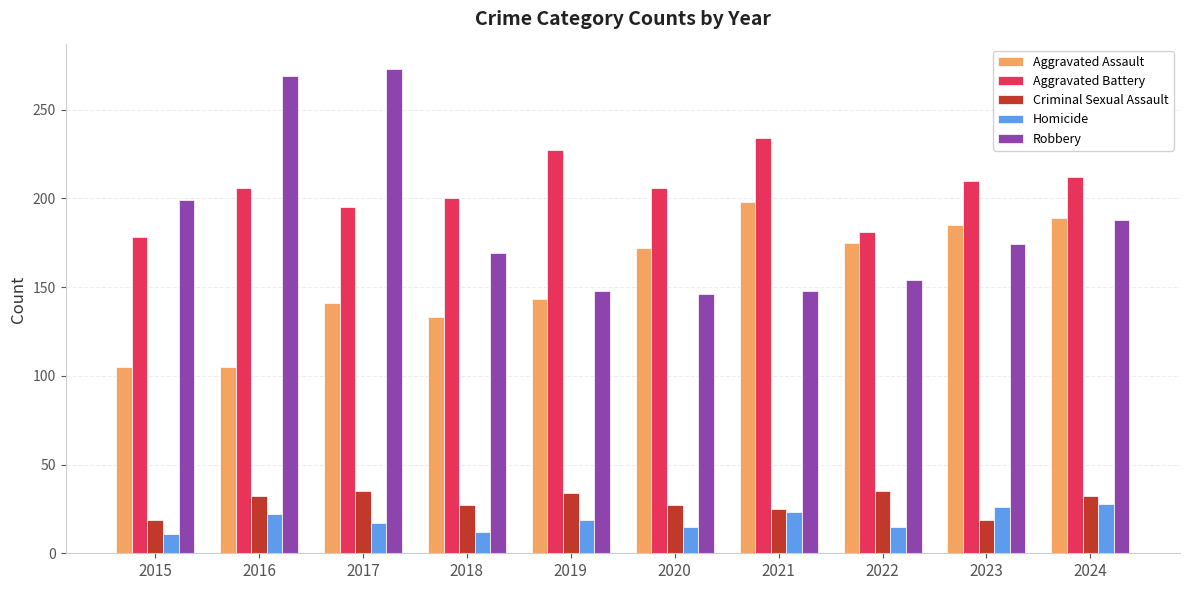

At how many categories does at least one series exceed 13?

10